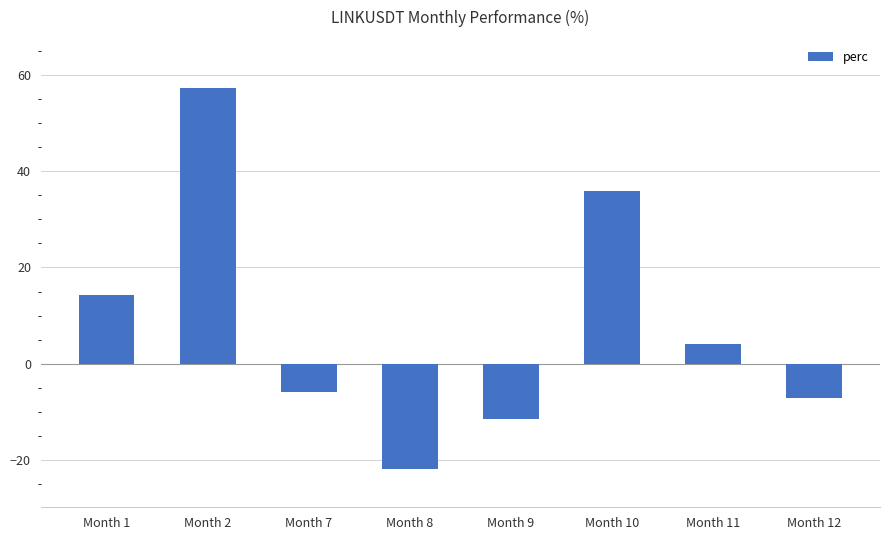

Reading left to right, list all the values displayed in this chart.

14.2	57.2	-5.9	-21.8	-11.5	35.9	4.1	-7.0